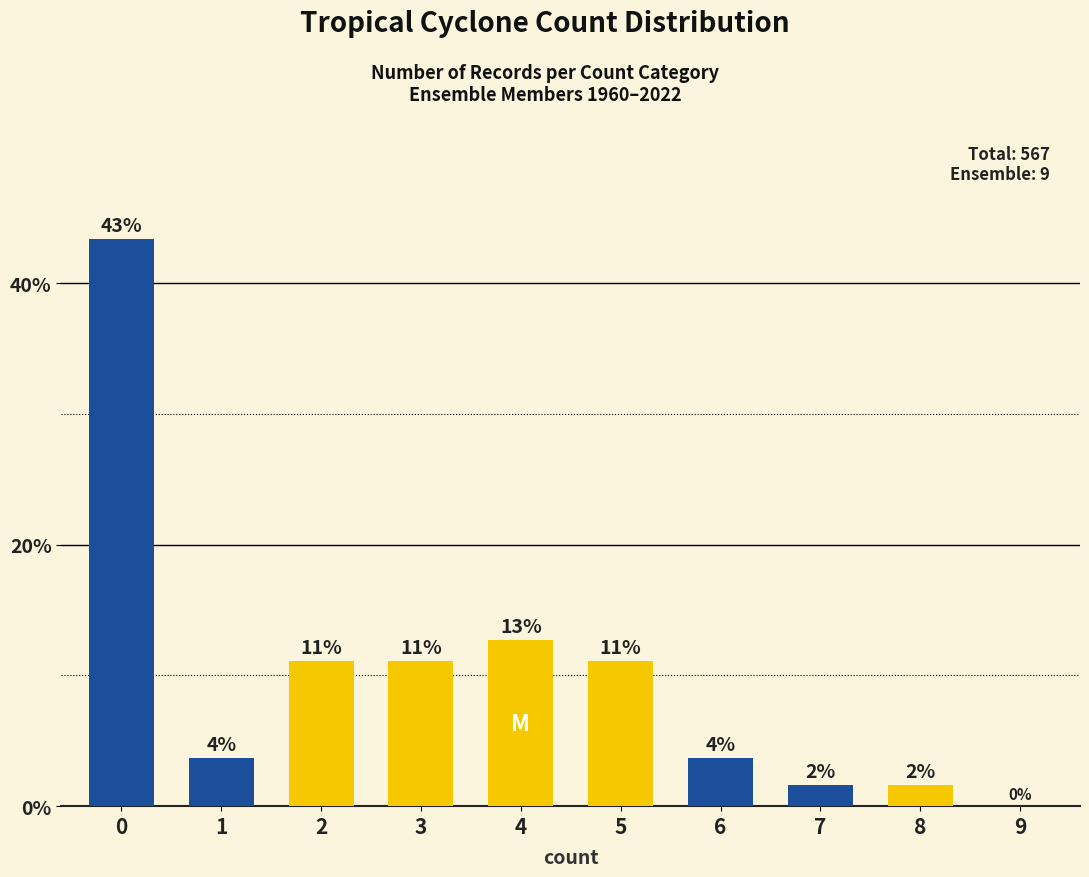

How many values are above zero?

9